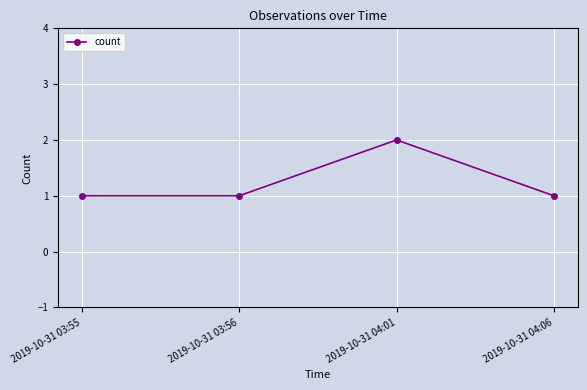

How many lines are shown in the chart?

1